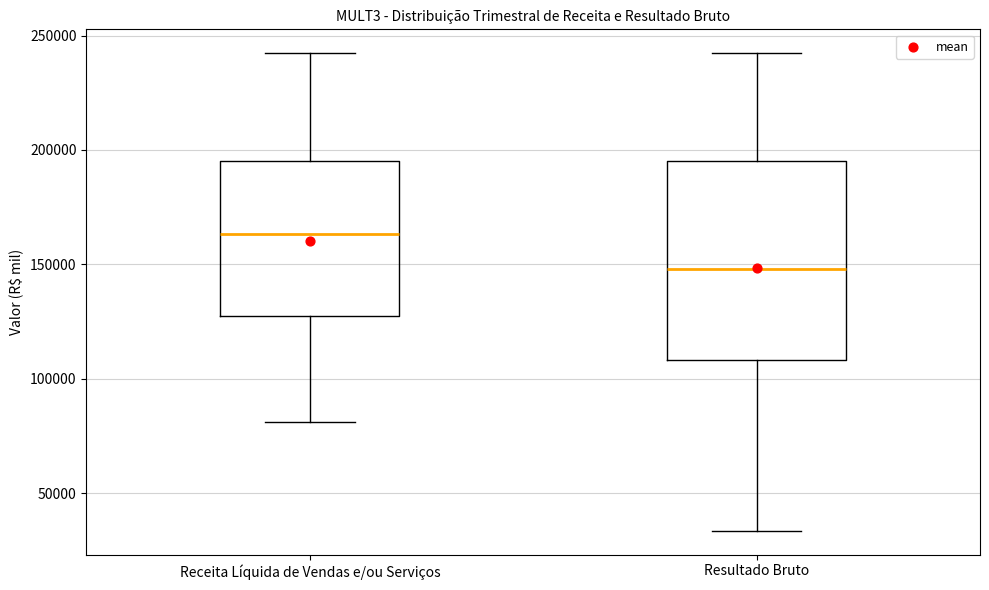

Which box's median line is the lowest?

Resultado Bruto